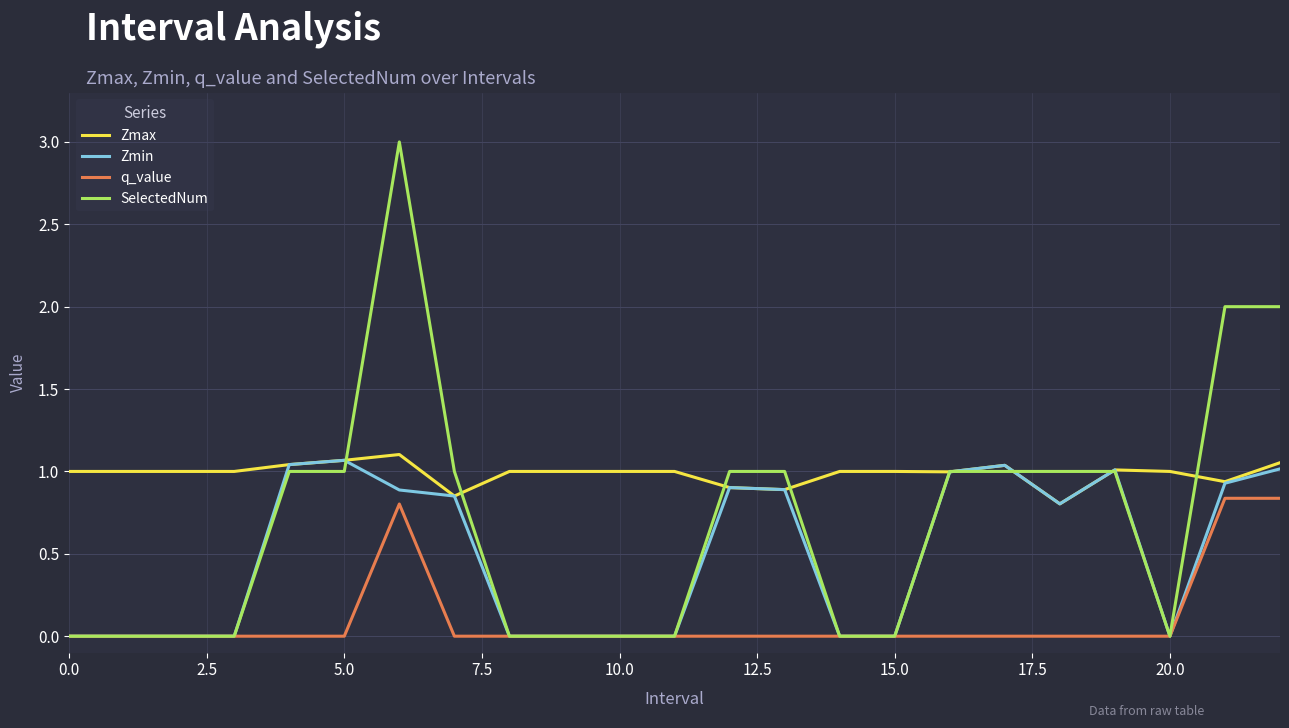

List the series in order of their overall mean, highest first.

Zmax, SelectedNum, Zmin, q_value